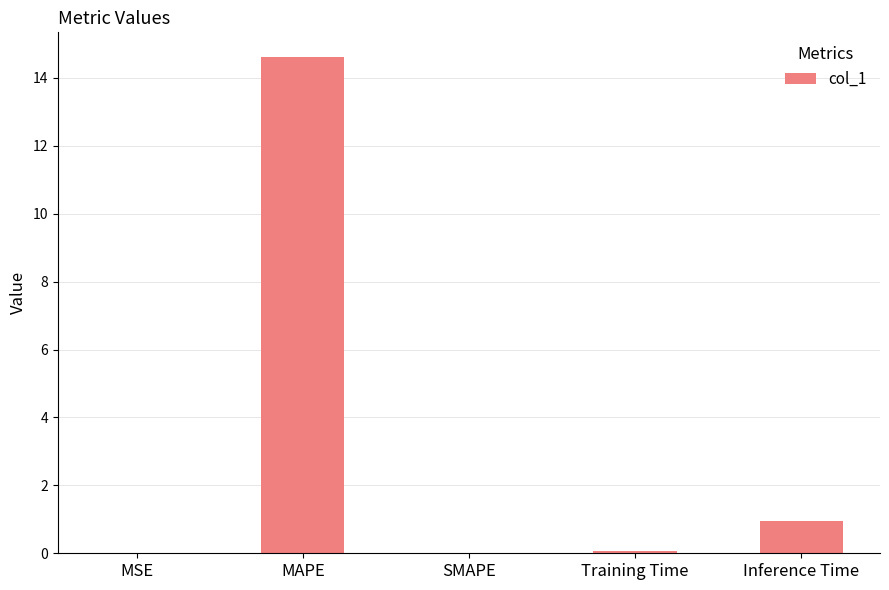

At which category does the chart reach its peak across all series?

MAPE